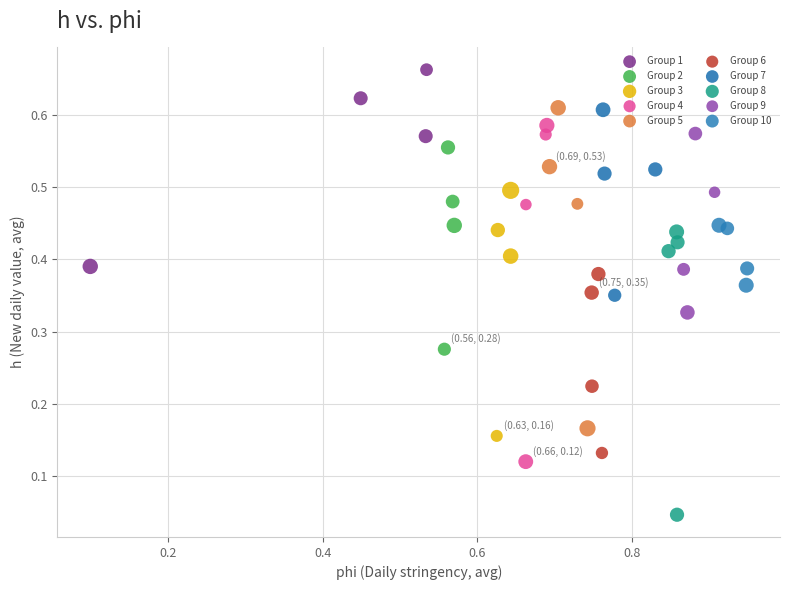

Which series reaches the minimum Y coordinate?

Group 8